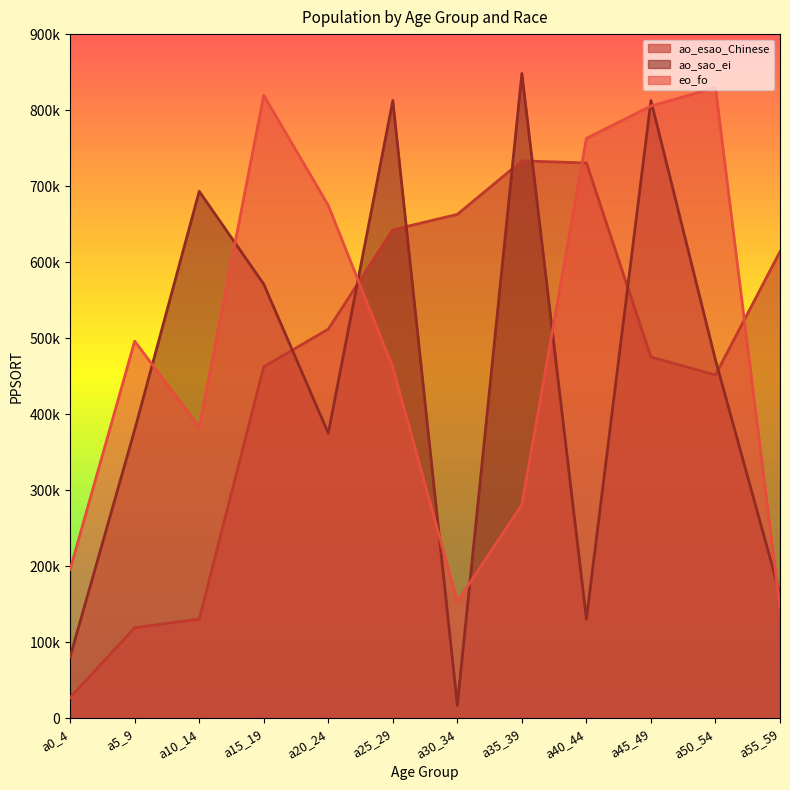

At which label does ao_esao_Chinese reach its minimum?

a0_4